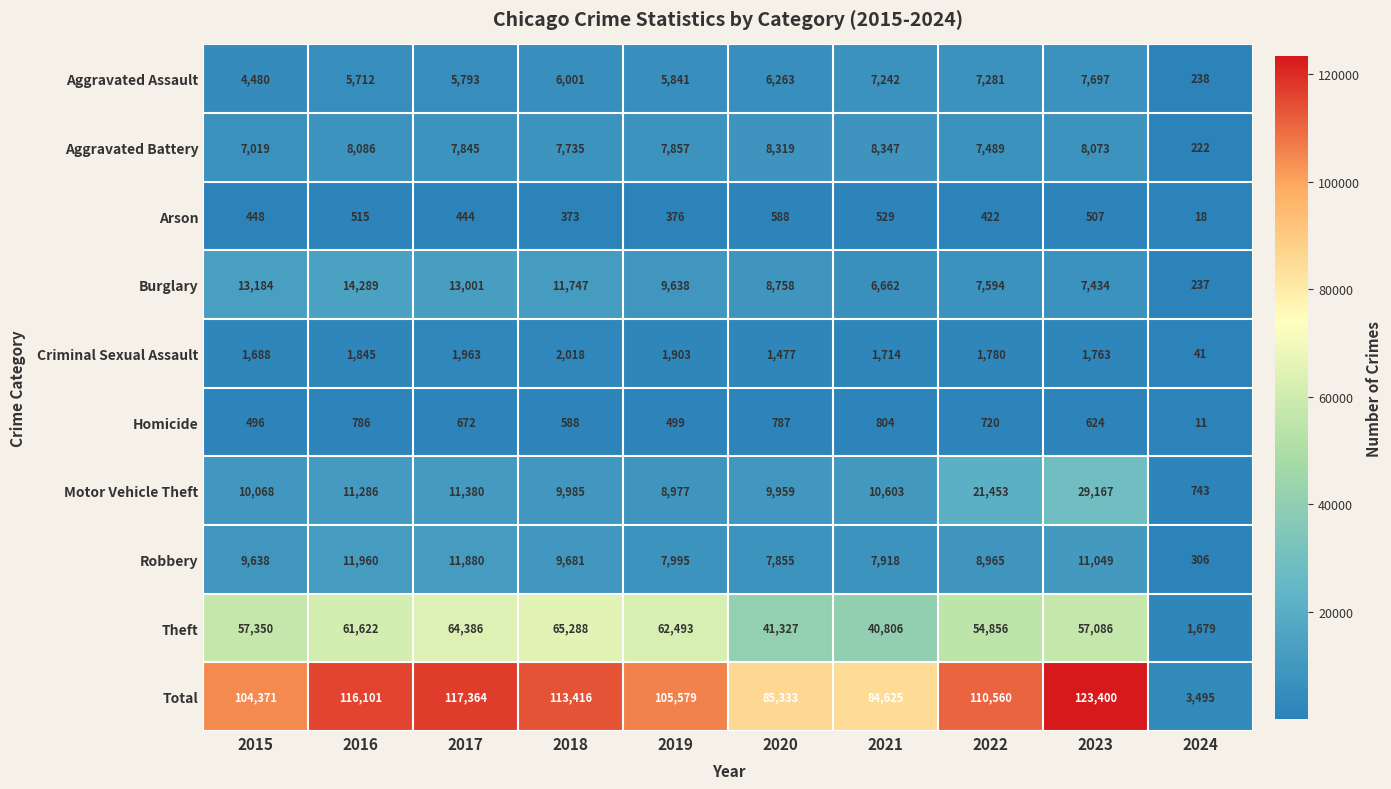

At which category is the sum across all series the highest?

2023